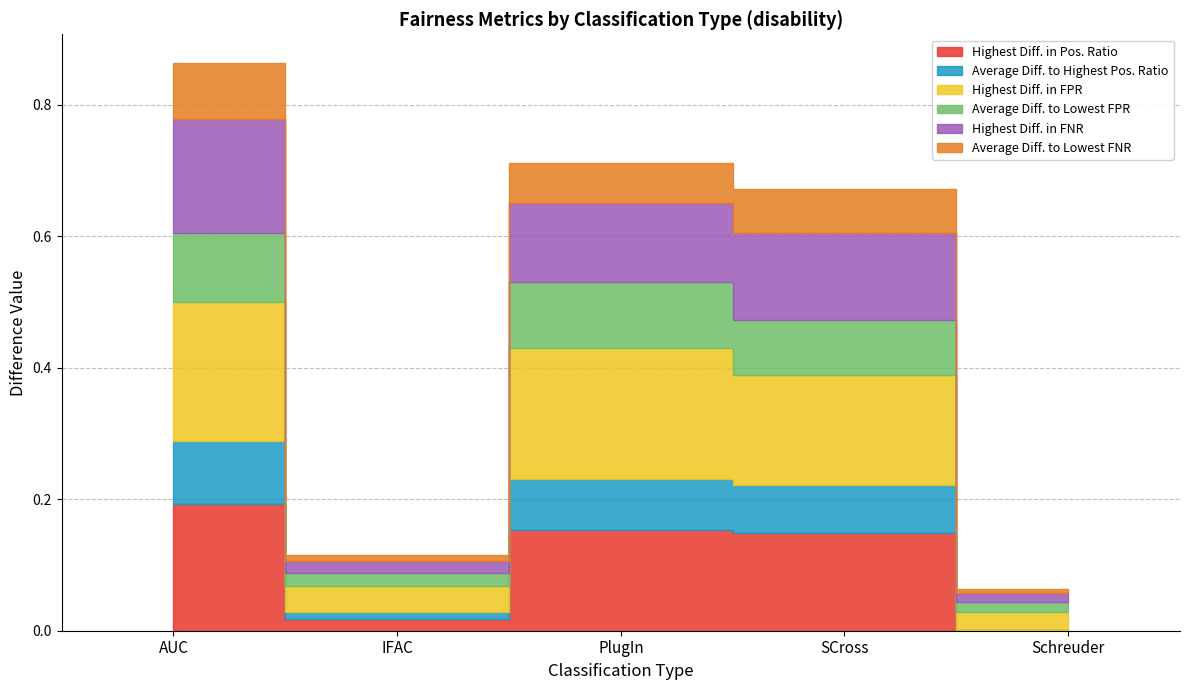

How many lines are shown in the chart?

6